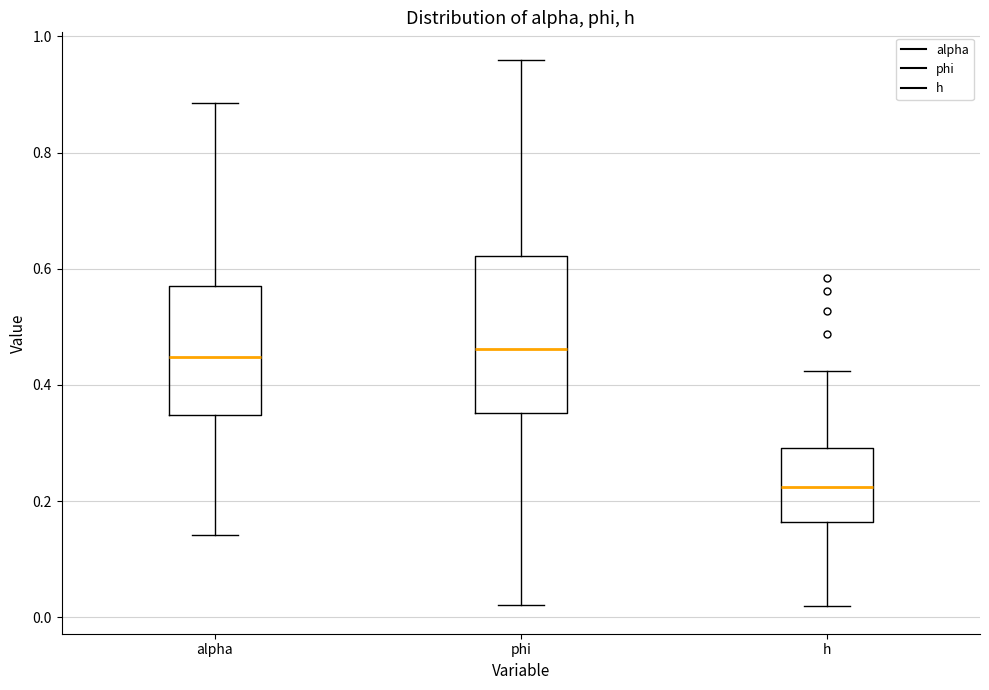

Which box's median line is the lowest?

h